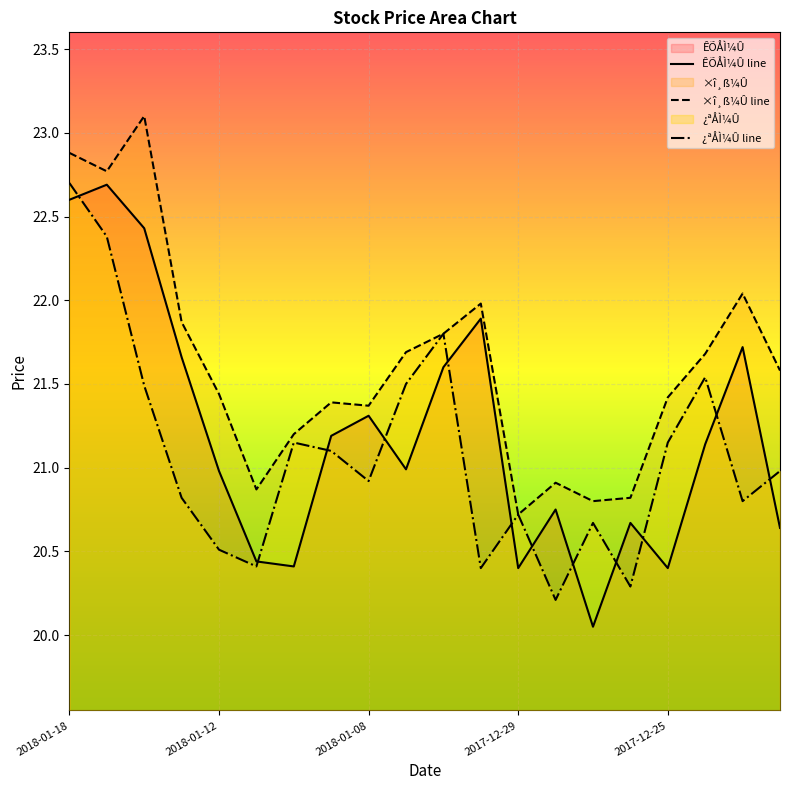

Reading left to right, what are all the values shown in this chart?

ÊÕÅÌ¼Û: 22.6	22.7	22.4	21.7	21.0	20.4	20.4	21.2	21.3	21.0	21.6	21.9	20.4	20.8	20.1	20.7	20.4	21.1	21.7	20.6
×î¸ß¼Û: 22.9	22.8	23.1	21.9	21.4	20.9	21.2	21.4	21.4	21.7	21.8	22.0	20.7	20.9	20.8	20.8	21.4	21.7	22.0	21.6
¿ªÅÌ¼Û: 22.7	22.4	21.5	20.8	20.5	20.4	21.1	21.1	20.9	21.5	21.8	20.4	20.7	20.2	20.7	20.3	21.1	21.5	20.8	21.0